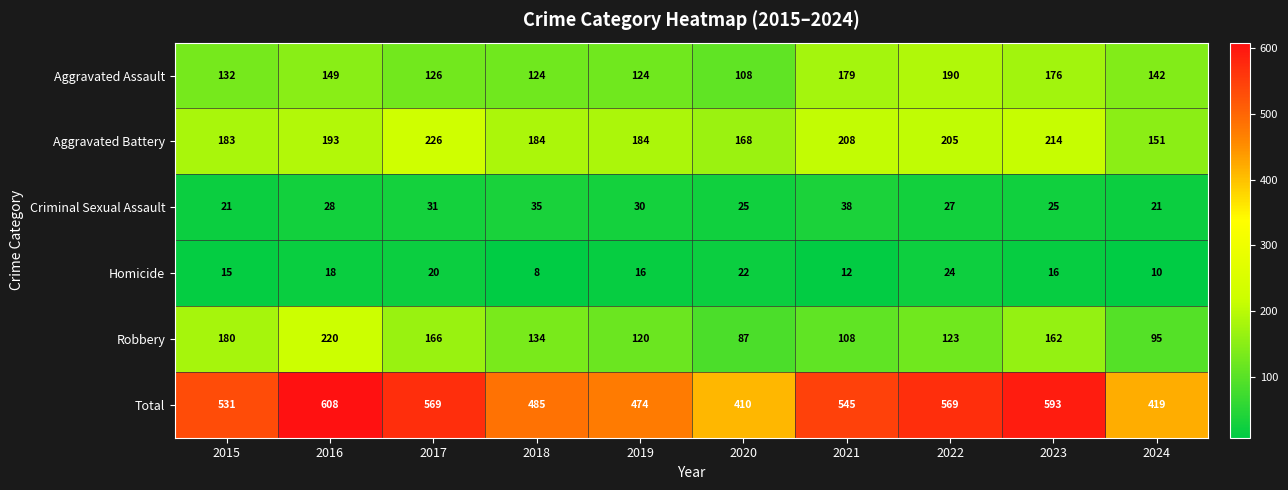

True or false: Homicide has a value of 12 at 2021.

True